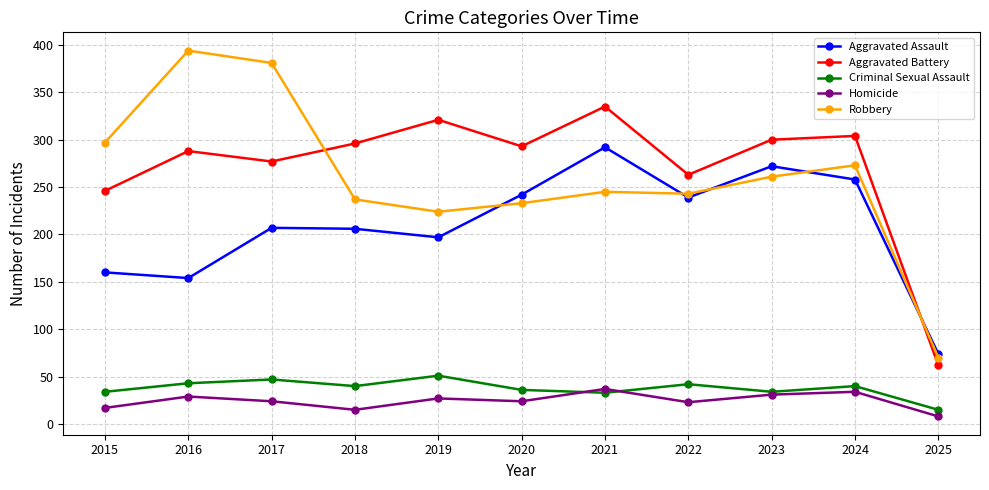

What is the sum of all Aggravated Assault values?

2301